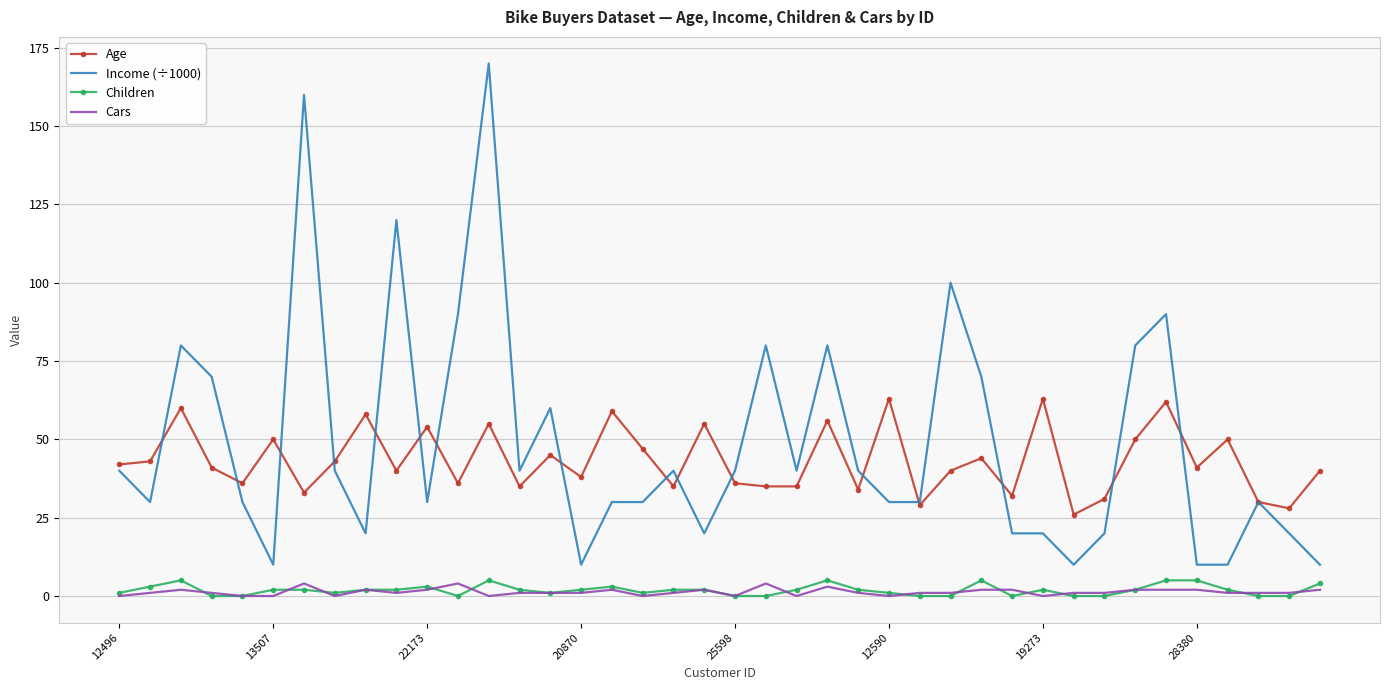

Which series has the largest range (max minus min)?

Income (÷1000)